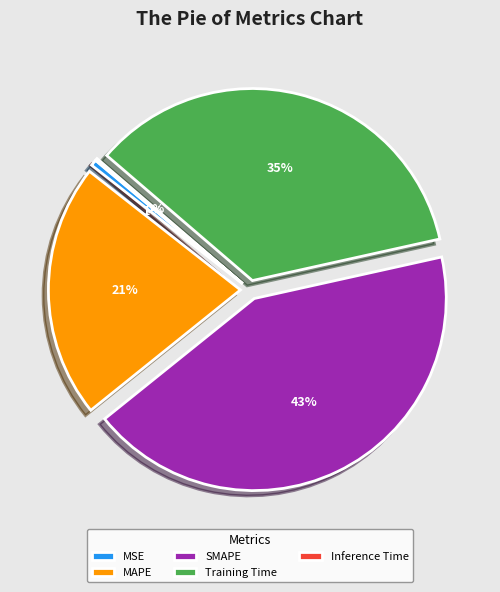

What is the ratio of the value at Training Time to the value at SMAPE?

0.8